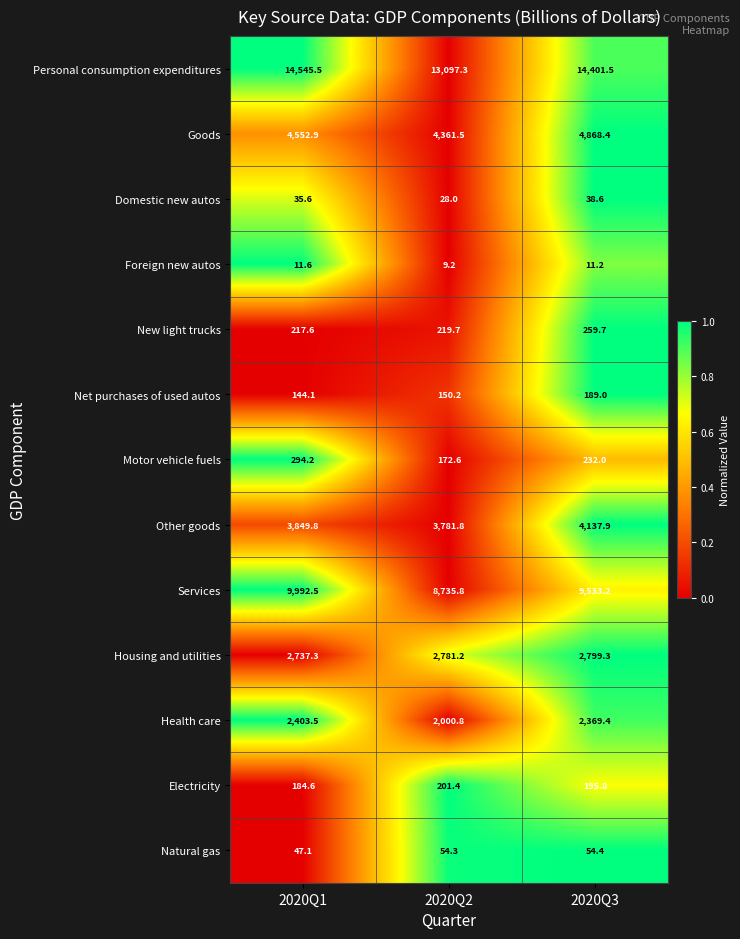

What is the sum of the Housing and utilities values at 2020Q3 and 2020Q2?

5580.5